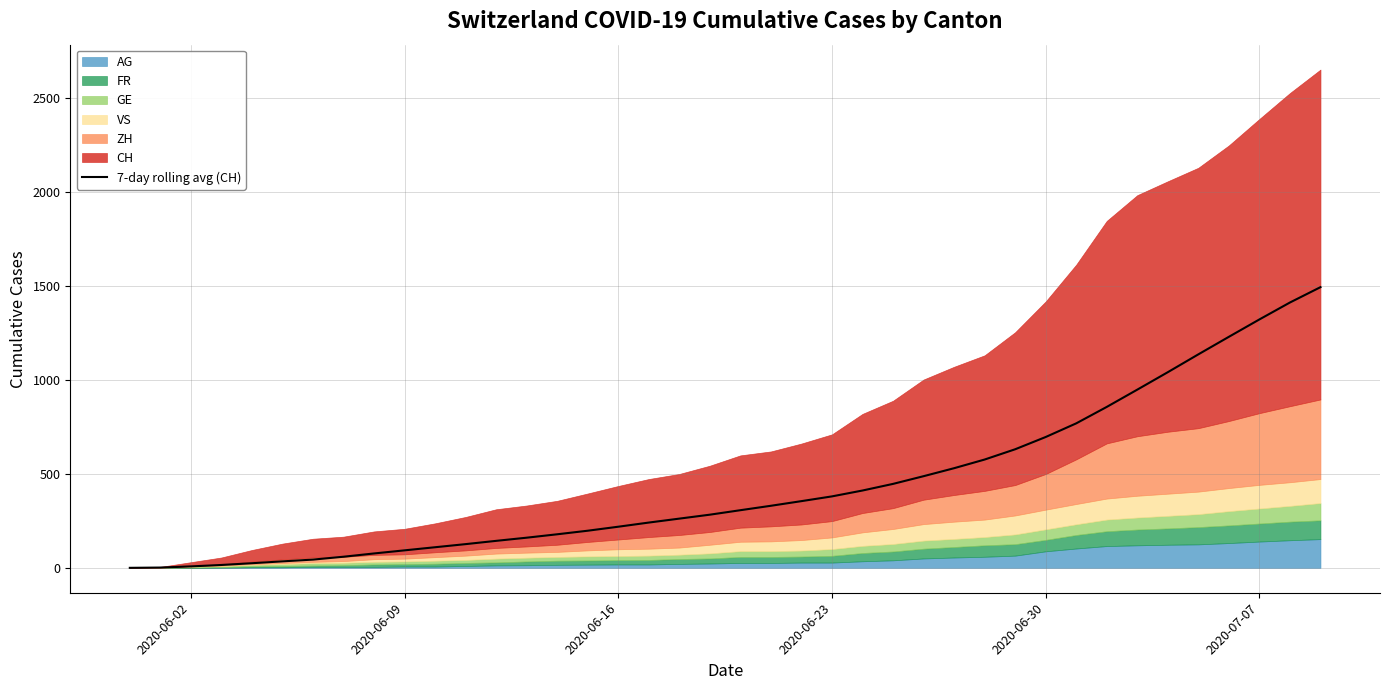

The value of 7-day rolling avg (CH) at 2020-06-30 is 696.9. True or false?

True